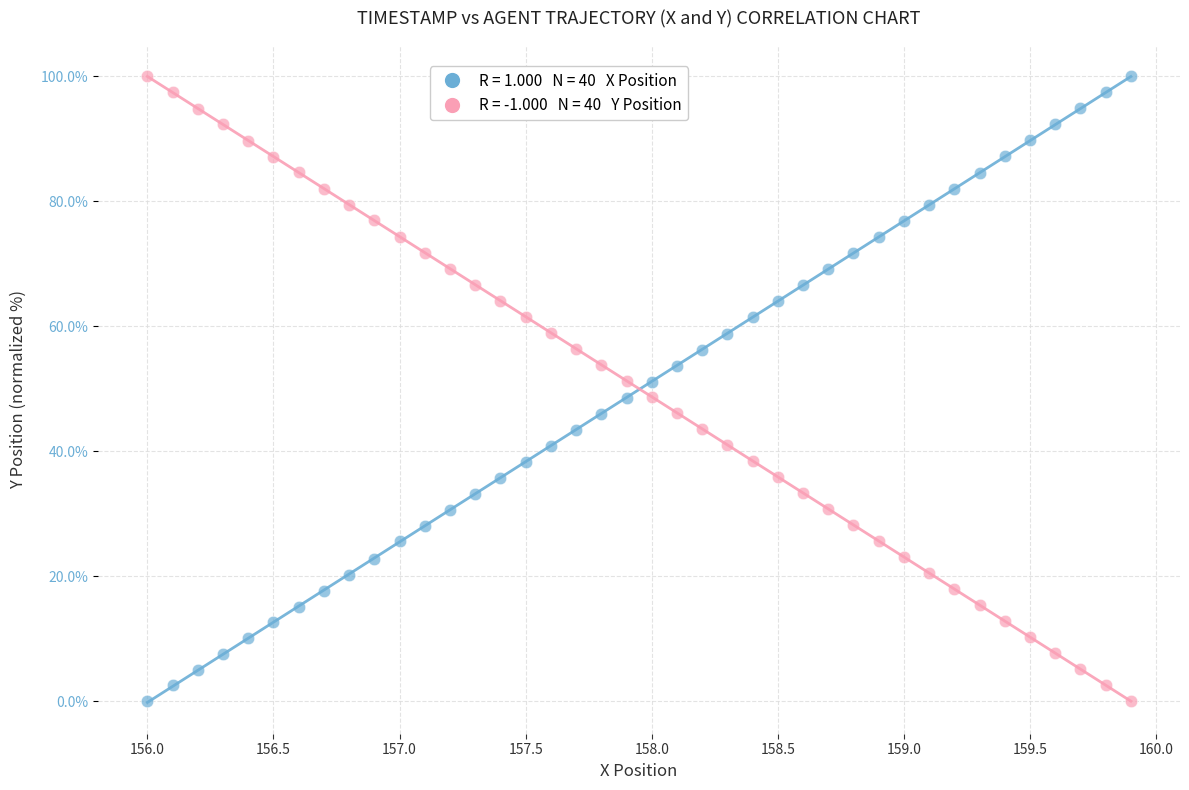

Across all data points, what is the range of X values (max minus min)?

3.9